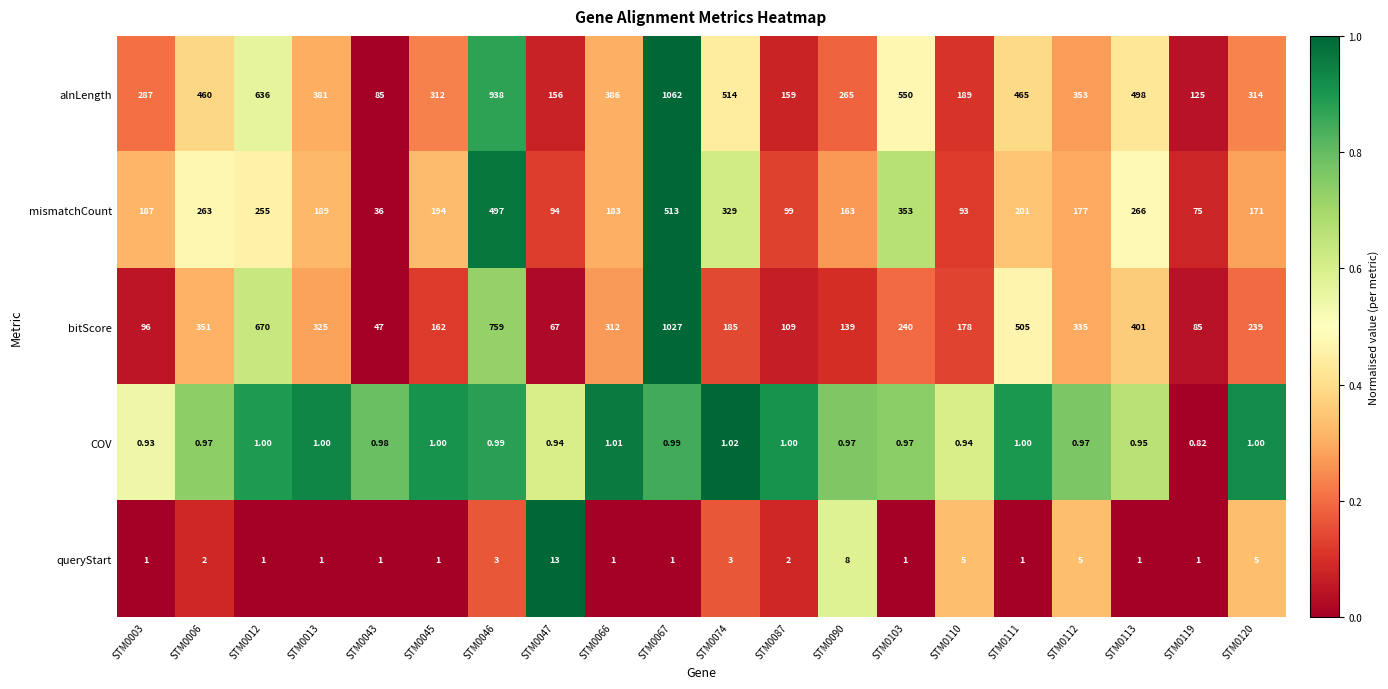

At how many categories does at least one series exceed 0?

20